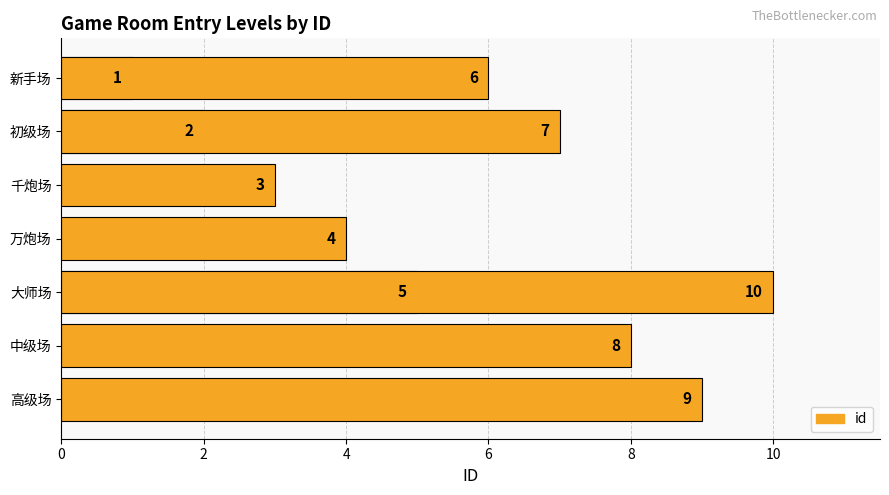

What is the label of the 2nd bar from the right?

高级场